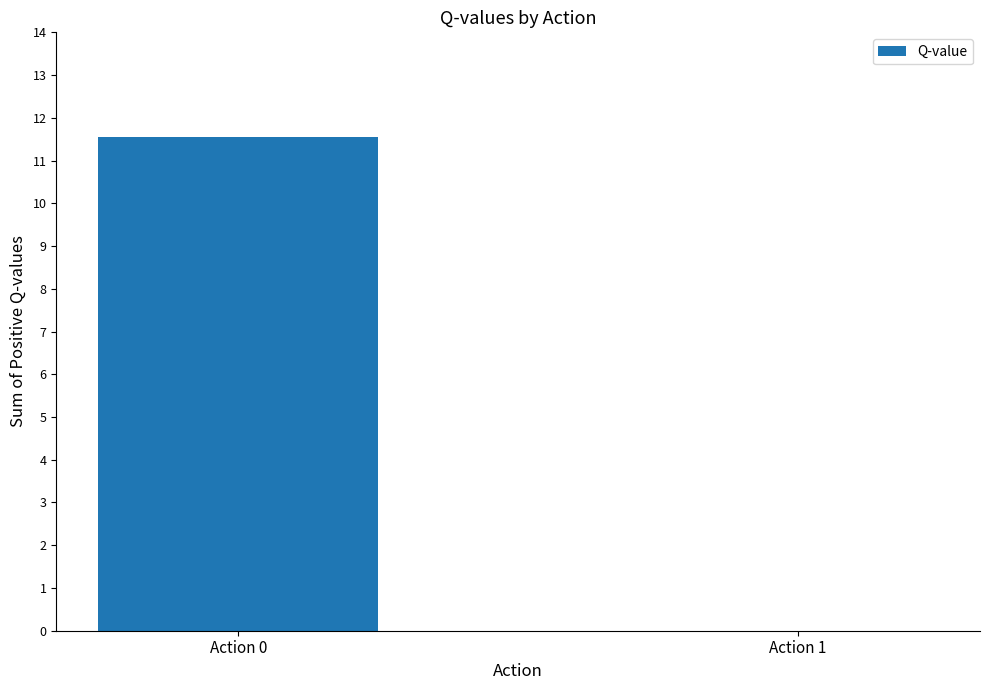

How many categories are shown in the chart?

2